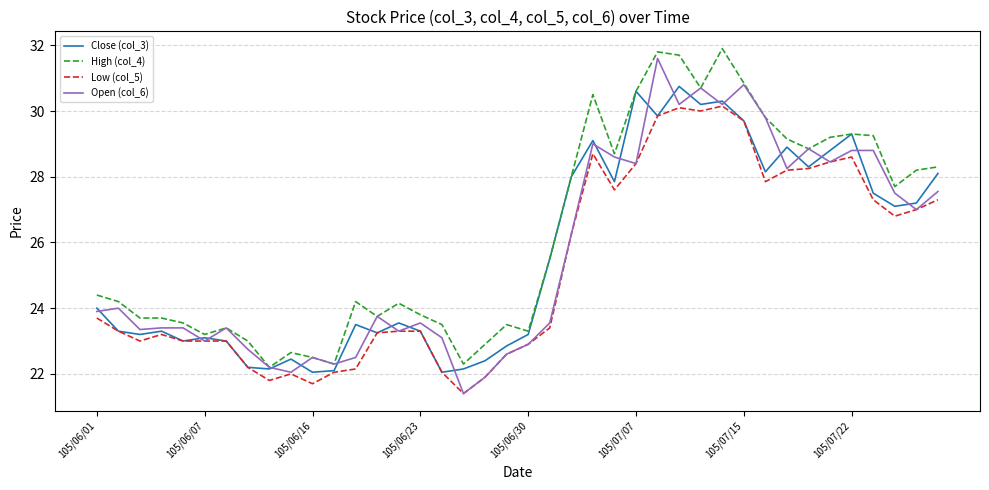

Rank the series by their maximum value, from highest to lowest.

High (col_4), Open (col_6), Close (col_3), Low (col_5)